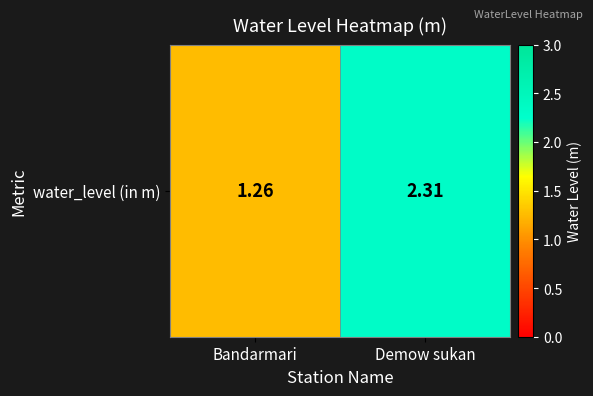

Which category has the lowest value across all series?

Bandarmari